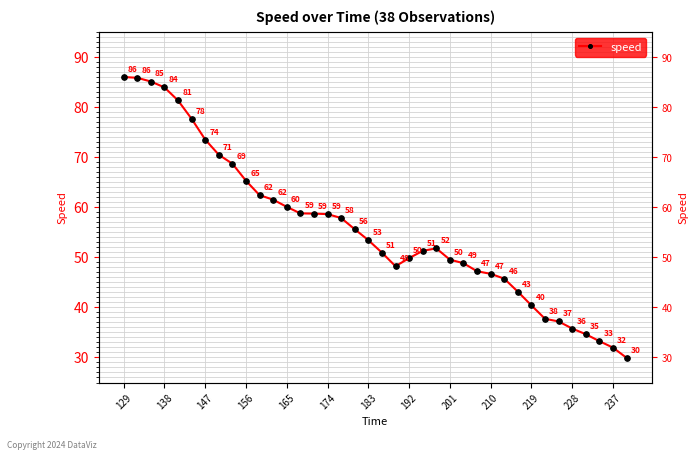

What is the sum of all values?

2119.8